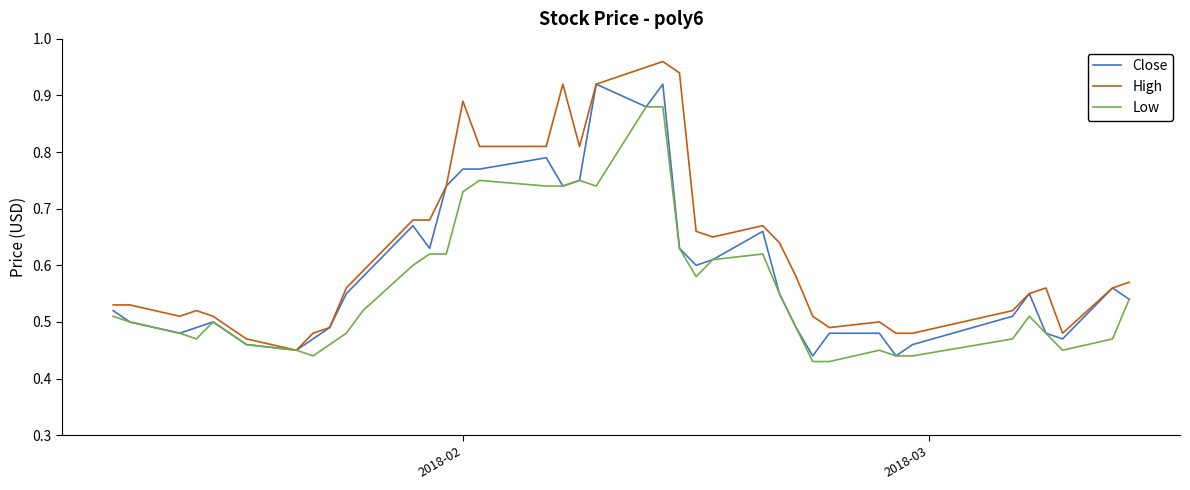

Which series has the largest total across all categories?

High